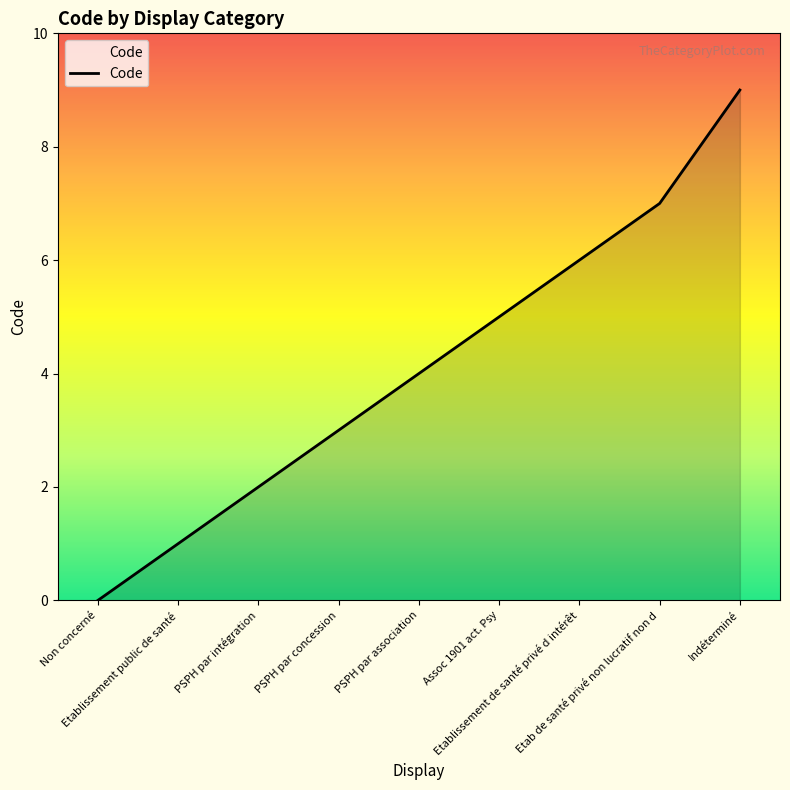

What is the difference between the maximum and minimum values?

9